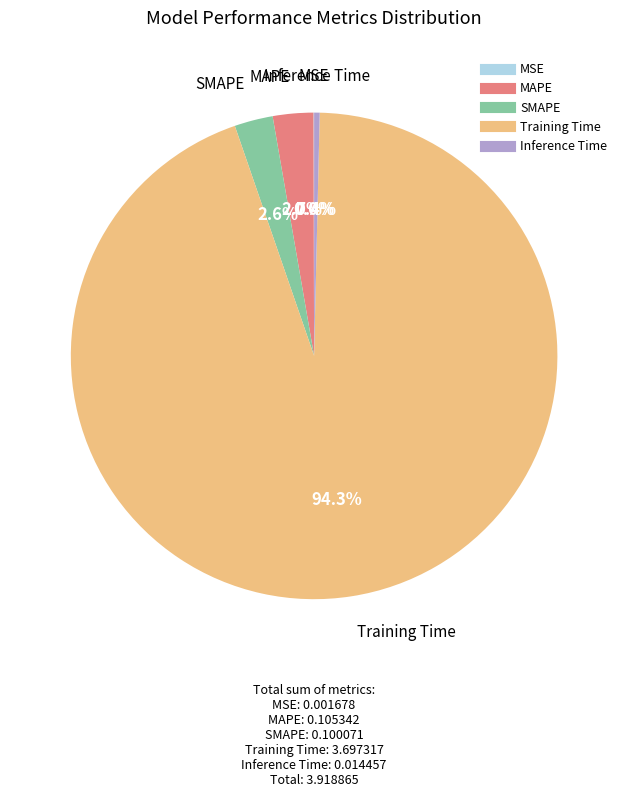

Is there any slice that represents more than half of the pie?

Yes